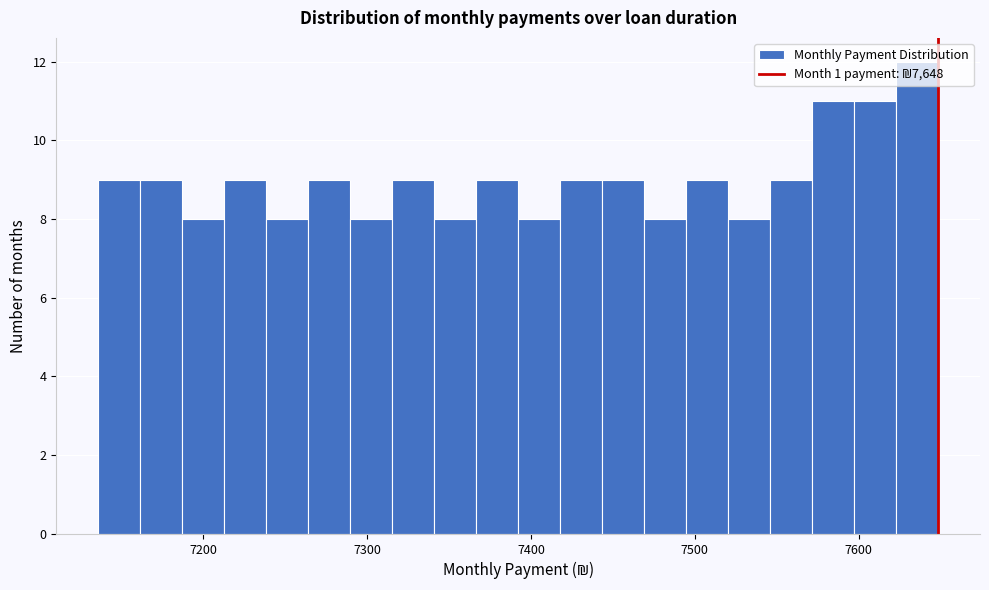

Read against the x-axis, roughly where is the centre of the tallest bar?

7640